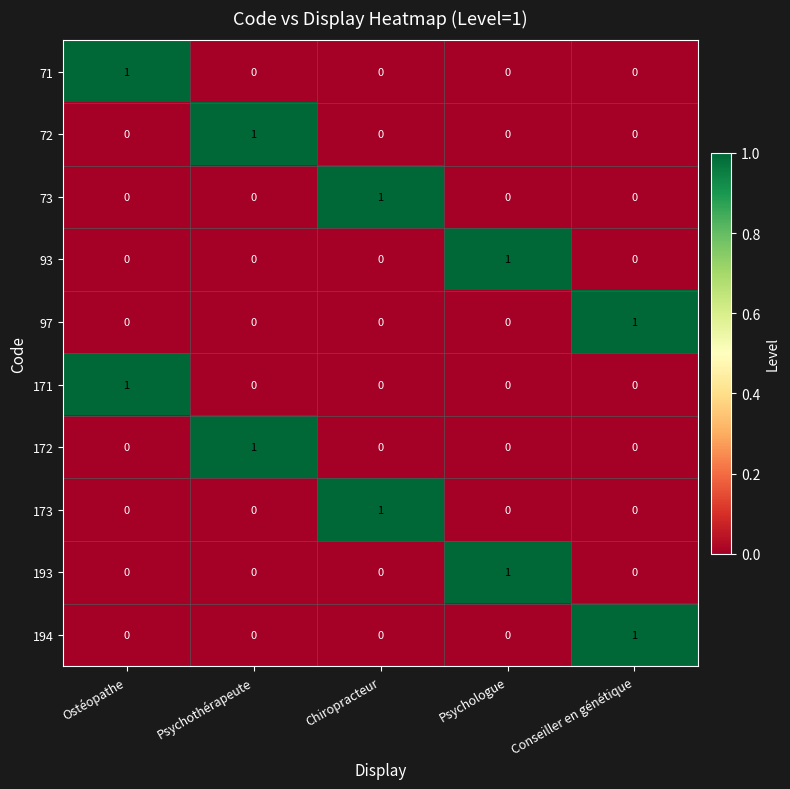

At how many categories does at least one series exceed 0?

5